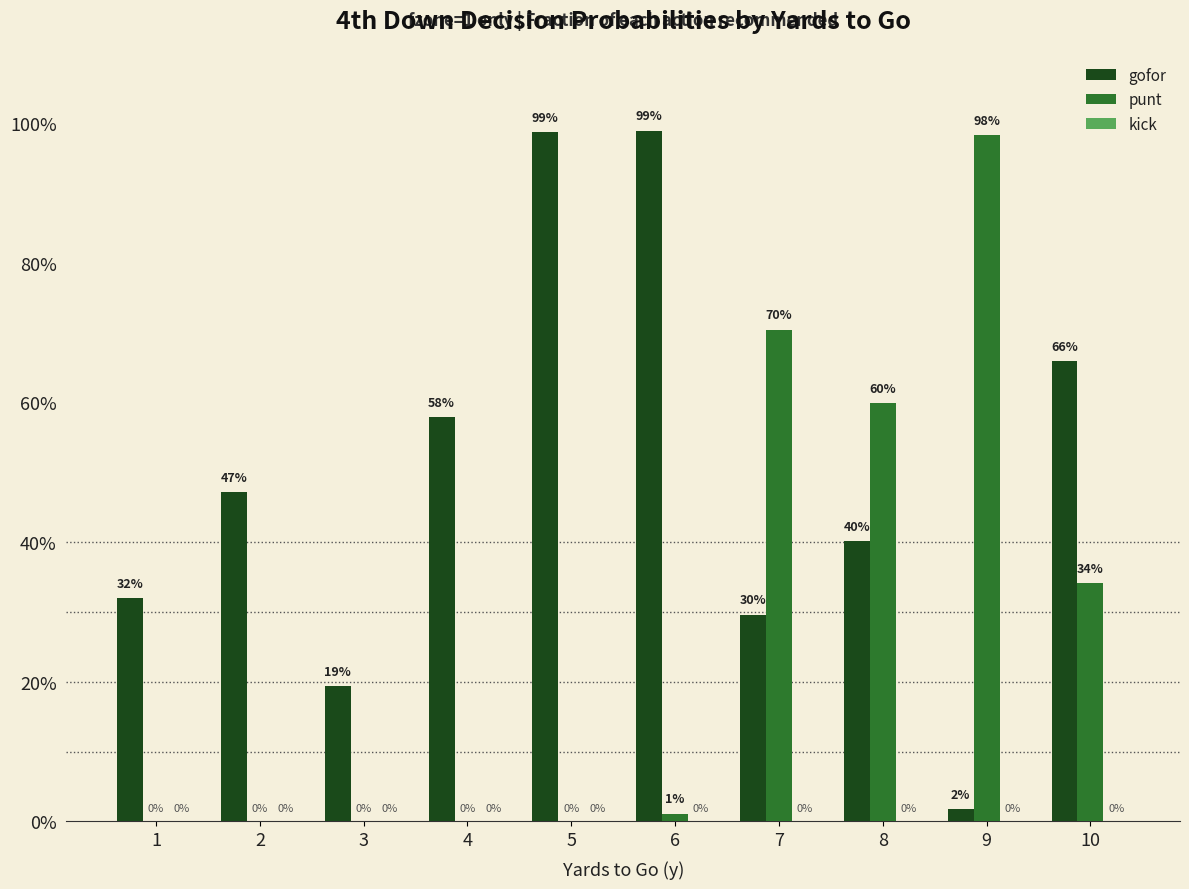

Are the bars horizontal?

No